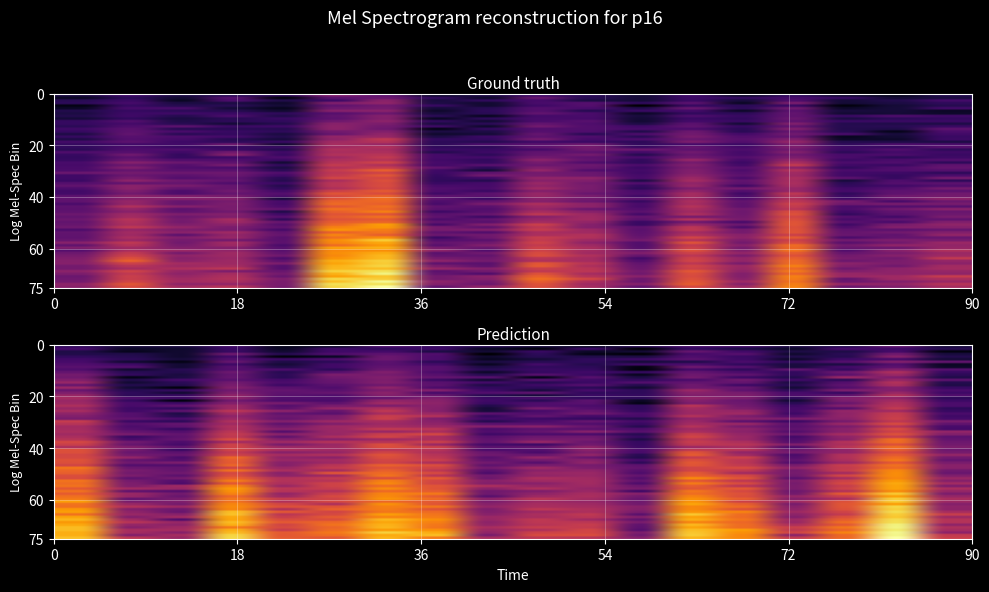

What is the difference between the second highest and minimum values in the 2 series?

1.3